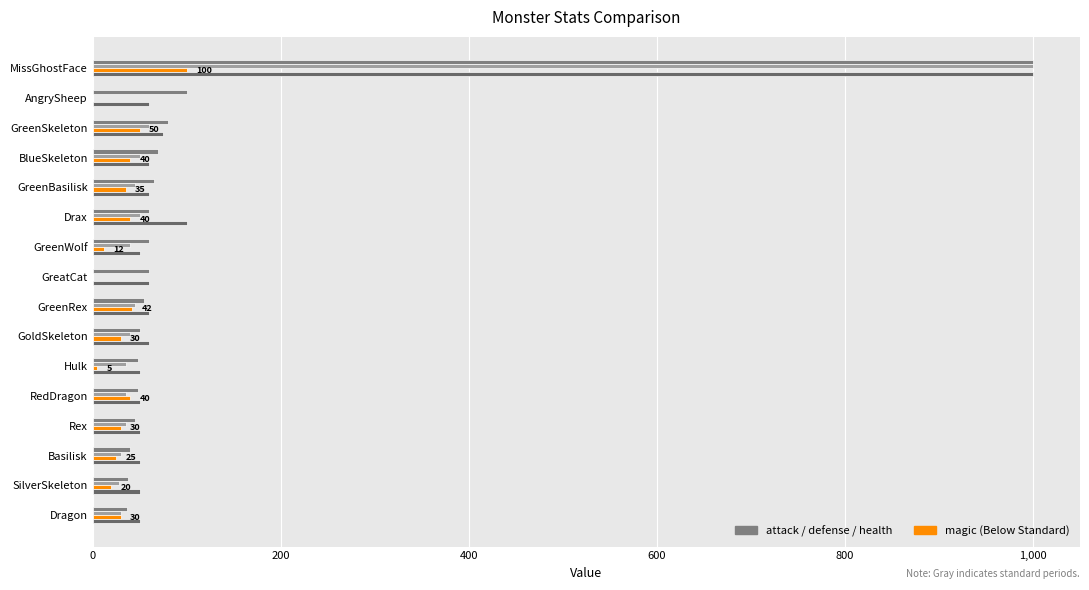

What is the value of the health bar at the 2nd from the left?

60